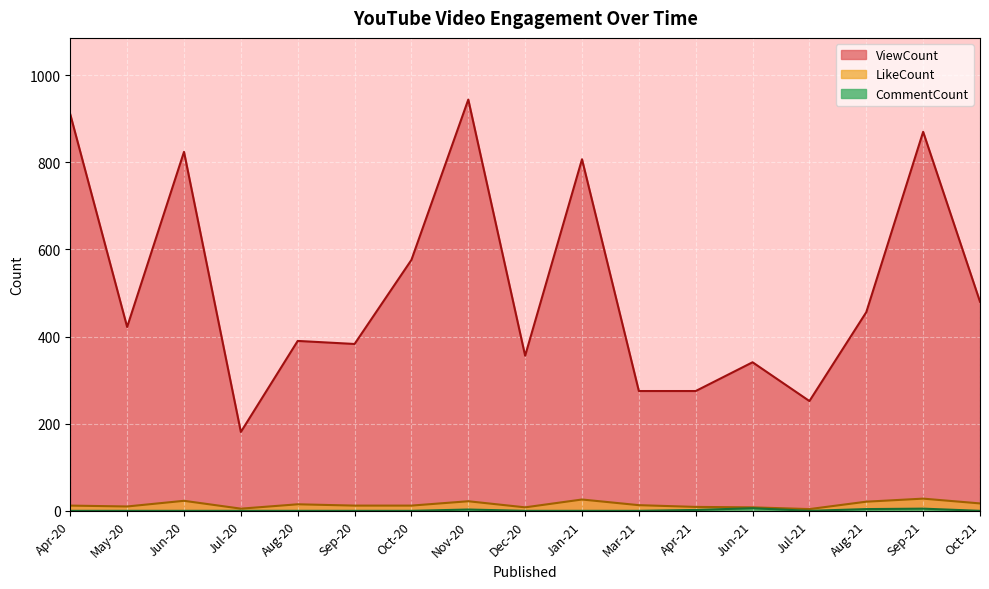

True or false: CommentCount and ViewCount intersect in this chart.

False